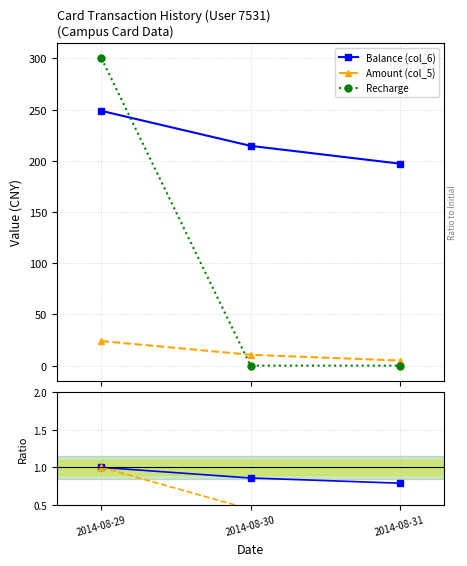

Where is Recharge nearest to the value 150?

2014-08-29